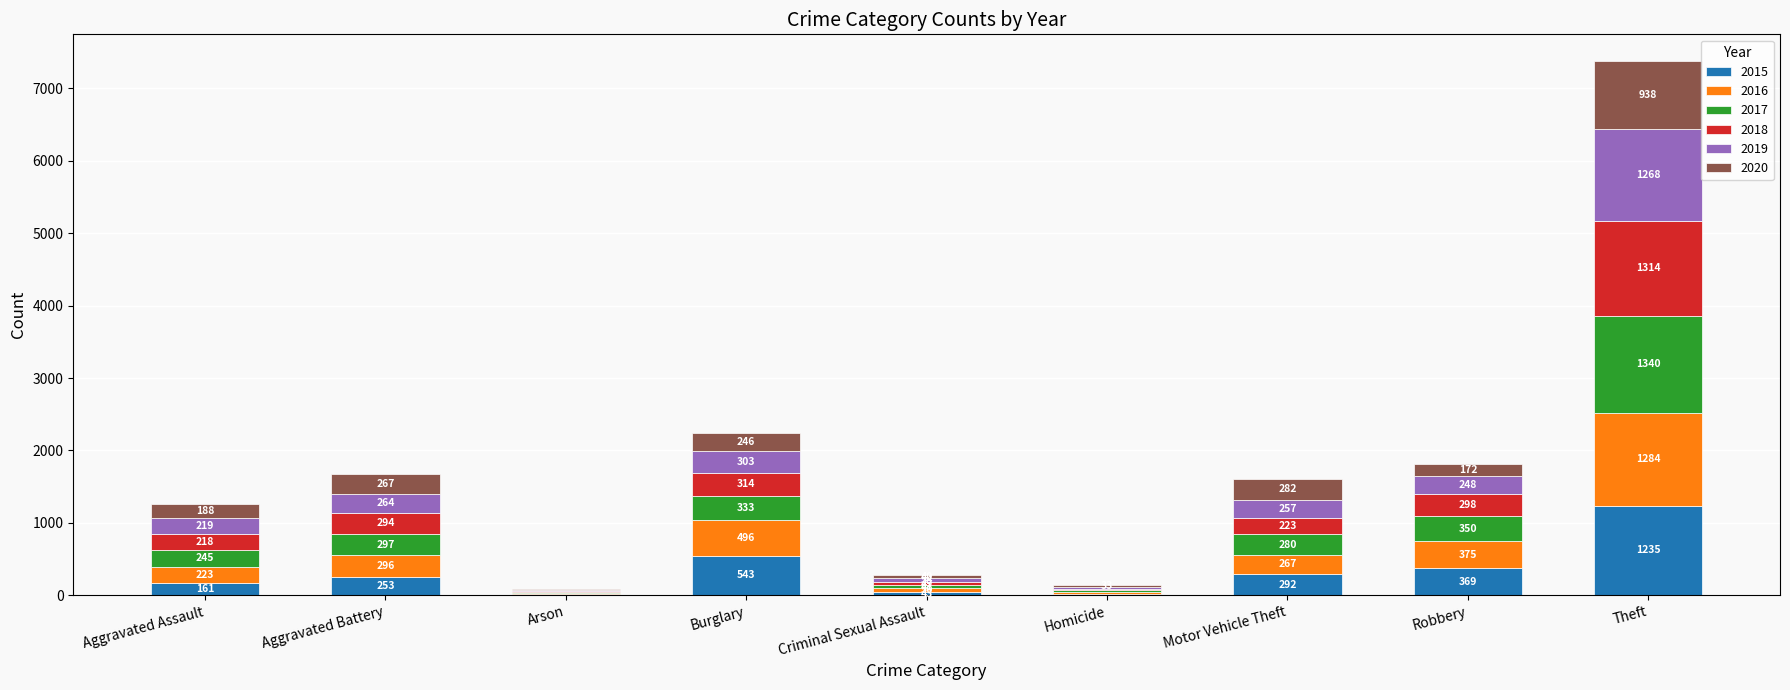

What is the total value across all series at Arson?

82